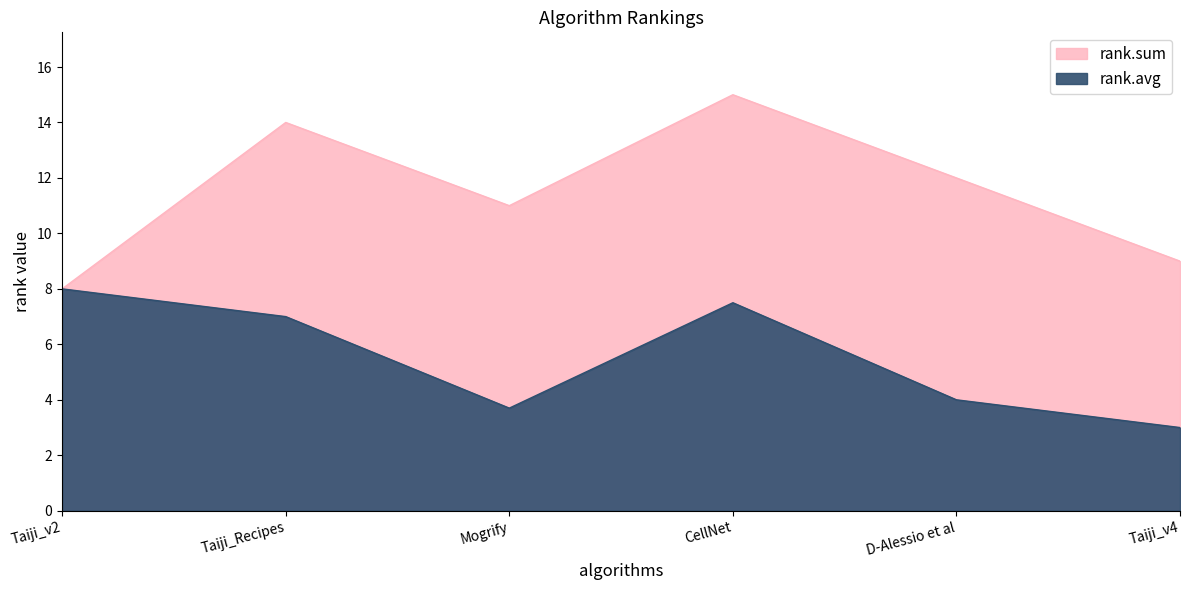

At which label does rank.avg first exceed 7?

Taiji_v2